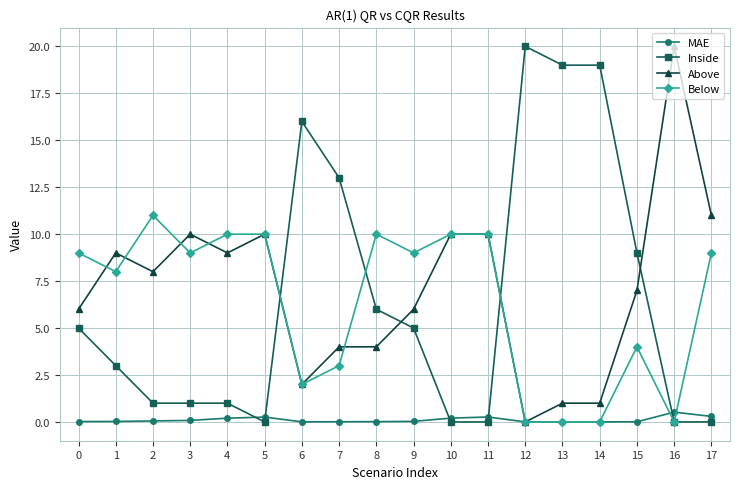

True or false: Inside and Above cross at least once.

True